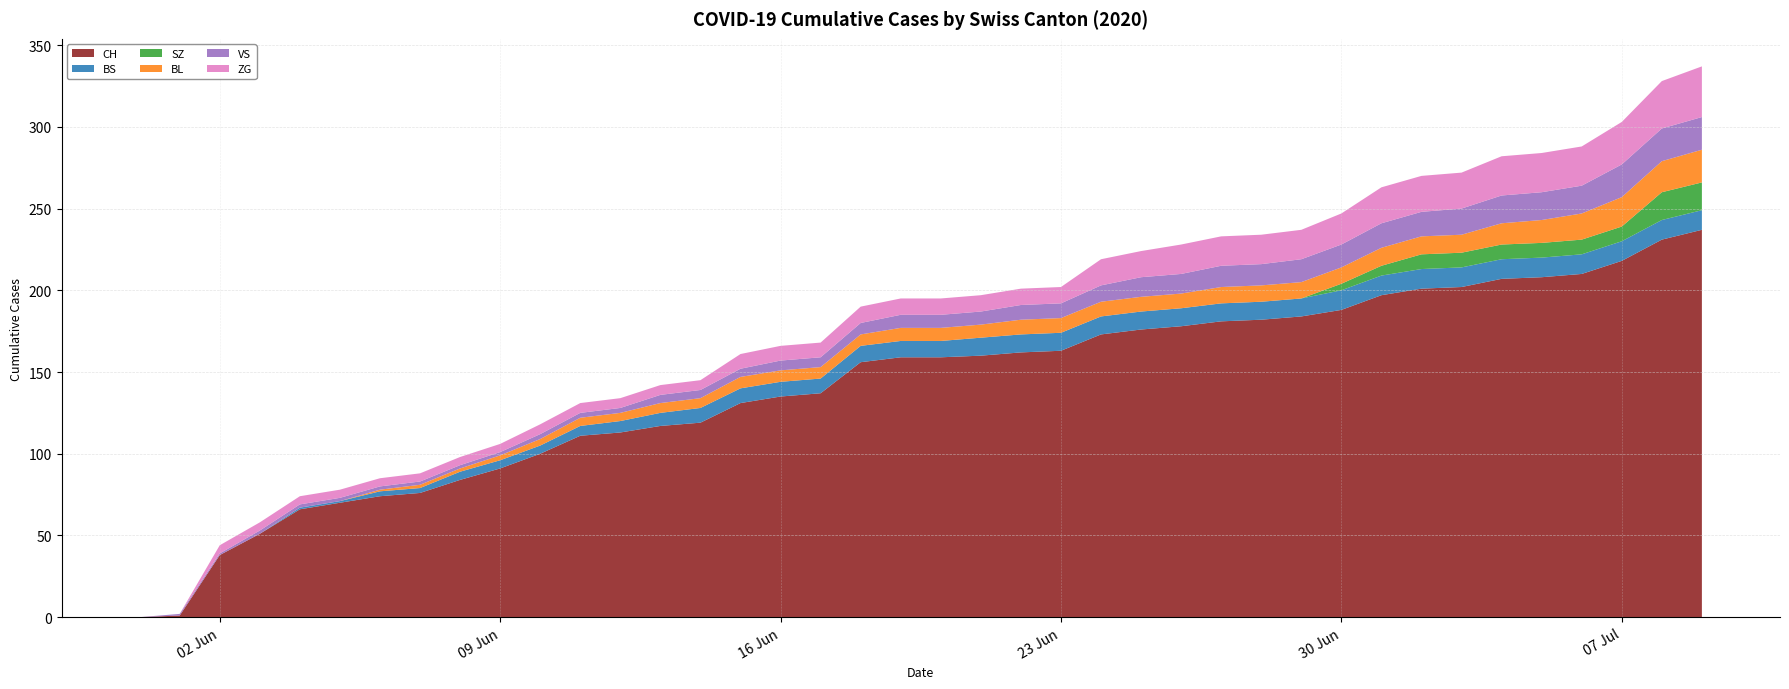

Reading left to right, extract all data points from this chart.

CH: 0	1	38	51	66	70	74	76	84	91	100	111	113	117	119	131	135	137	156	159	159	160	162	163	173	176	178	181	182	184	188	197	201	202	207	208	210	218	231	237
BS: 0	0	0	0	1	1	3	3	5	5	5	6	7	8	9	9	9	9	10	10	10	11	11	11	11	11	11	11	11	11	12	12	12	12	12	12	12	12	12	12
SZ: 0	0	0	0	0	0	0	0	0	0	0	0	0	0	0	0	0	0	0	0	0	0	0	0	0	0	0	0	0	0	4	6	9	9	9	9	9	9	17	17
BL: 0	0	0	0	0	0	1	2	2	3	4	5	5	6	6	7	7	7	7	8	8	8	9	9	9	9	9	10	10	10	10	11	11	11	13	14	16	18	19	20
VS: 0	1	1	2	2	2	2	2	2	2	3	3	3	5	5	5	6	6	7	8	8	8	9	9	10	12	12	13	13	14	14	15	15	16	17	17	17	20	20	20
ZG: 0	0	5	5	5	5	5	5	5	5	6	6	6	6	6	9	9	9	10	10	10	10	10	10	16	16	18	18	18	18	19	22	22	22	24	24	24	26	29	31